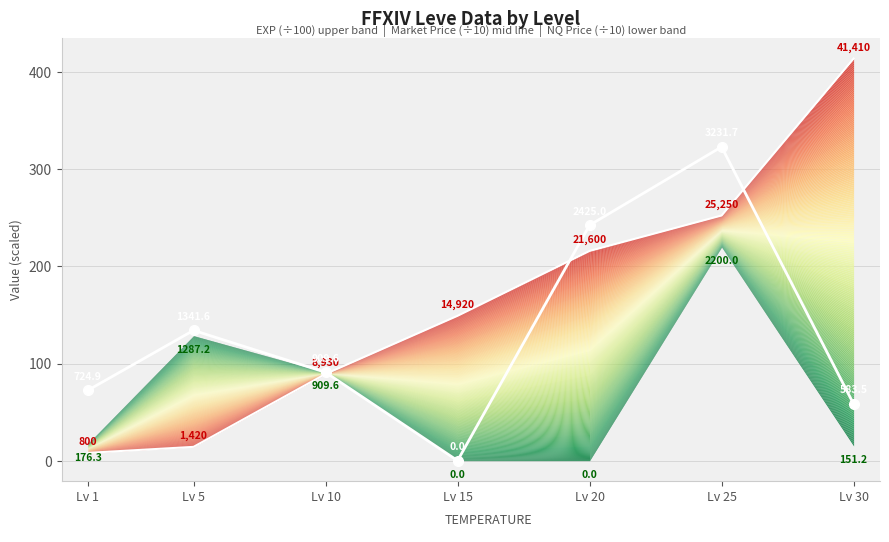

How many data points are above 90?

4